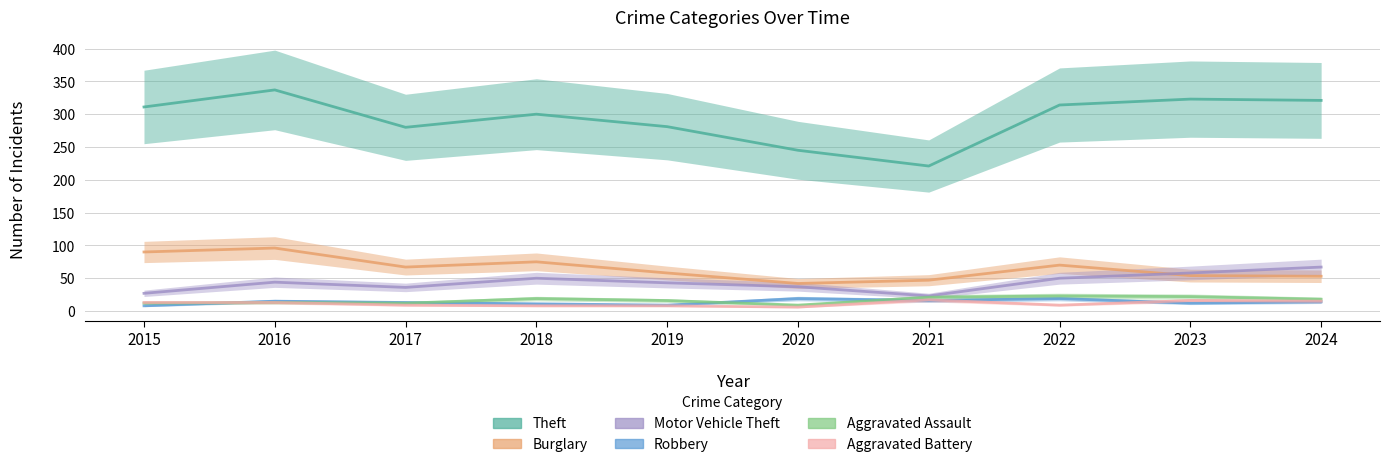

Is it true that Burglary equals 99 at 2017?

False